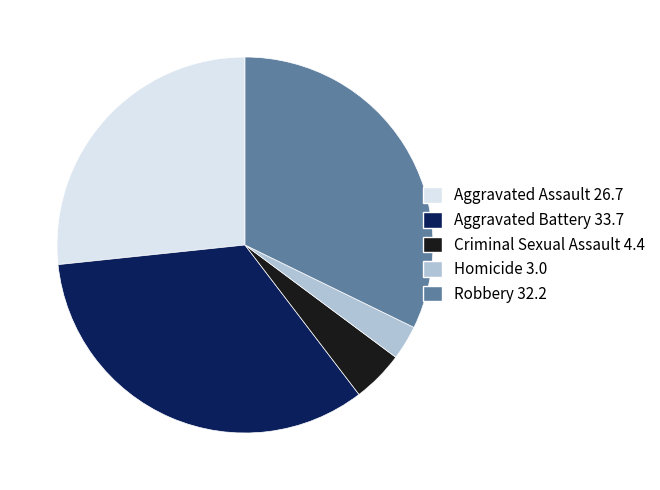

Rank the categories by value from lowest to highest.

Homicide, Criminal Sexual Assault, Aggravated Assault, Robbery, Aggravated Battery